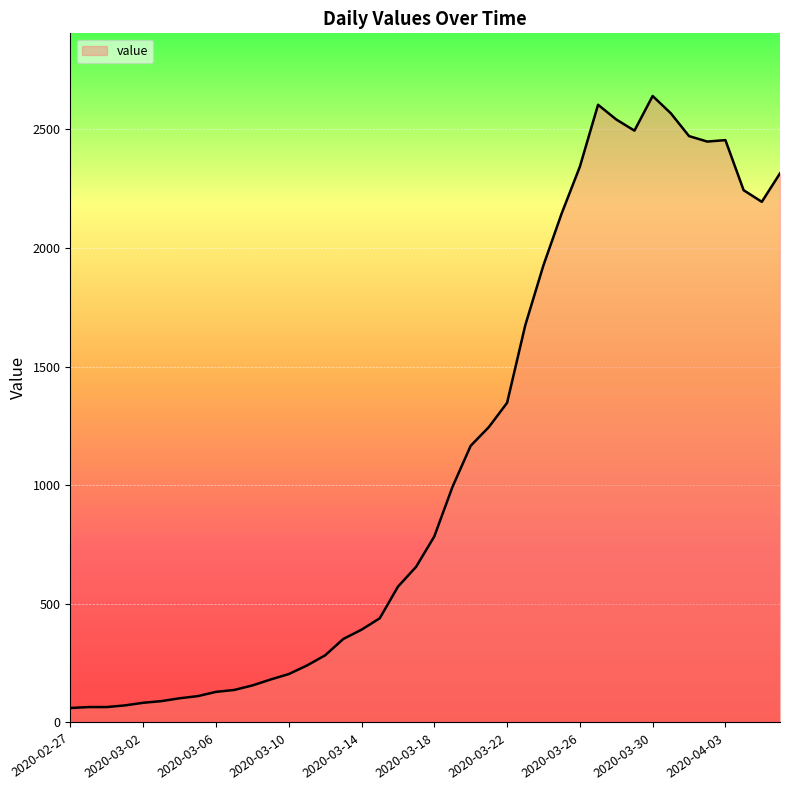

What is the difference between the maximum and minimum values?

2579